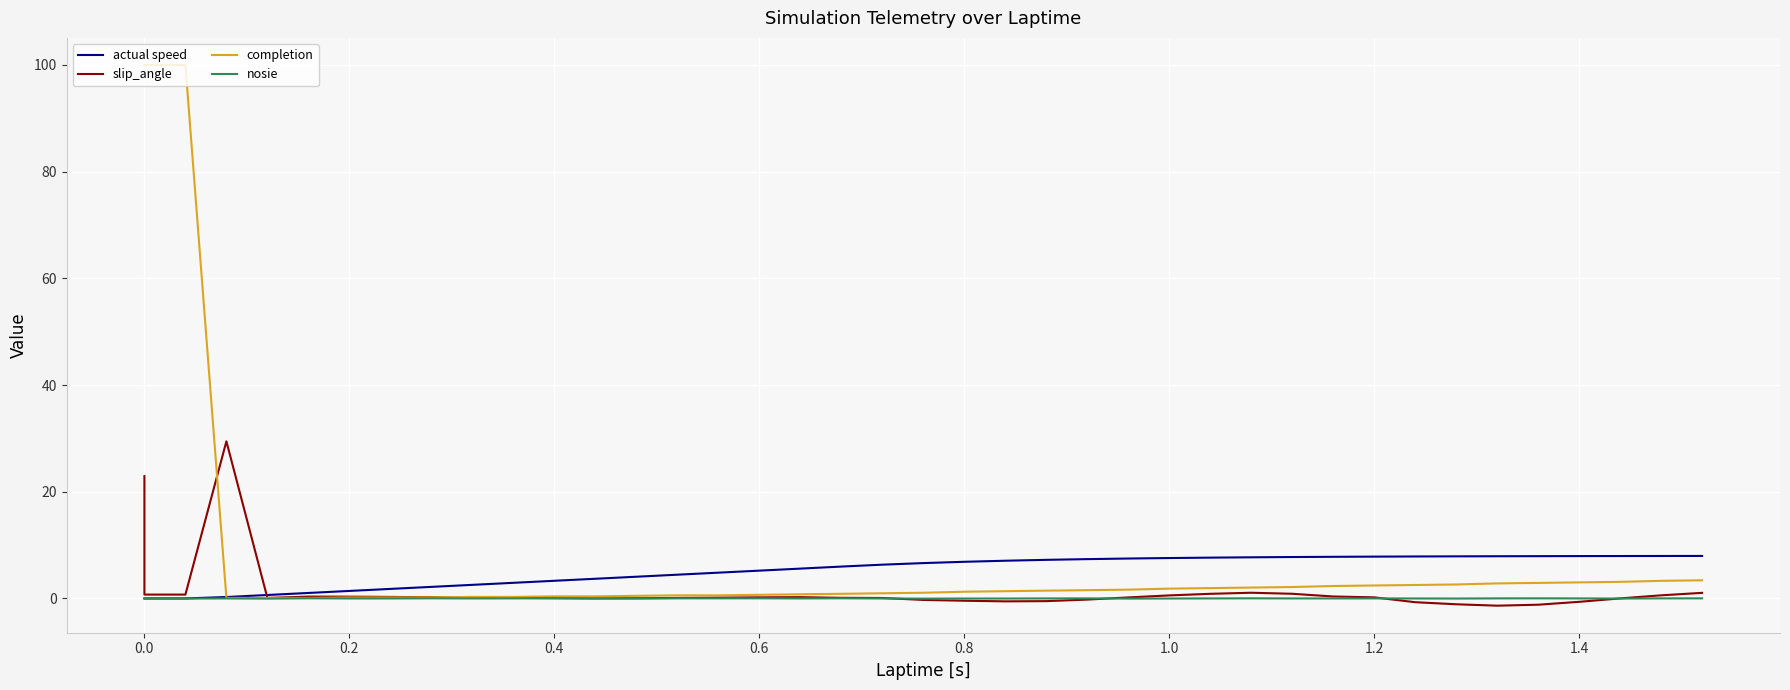

At 0.6, list the series in order from largest to smallest.

actual speed, slip_angle, completion, nosie